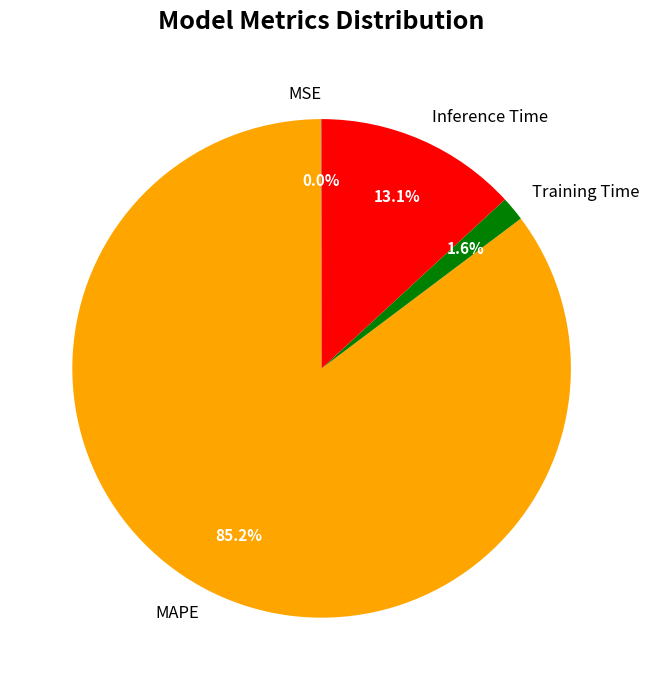

Which slice is the largest?

MAPE